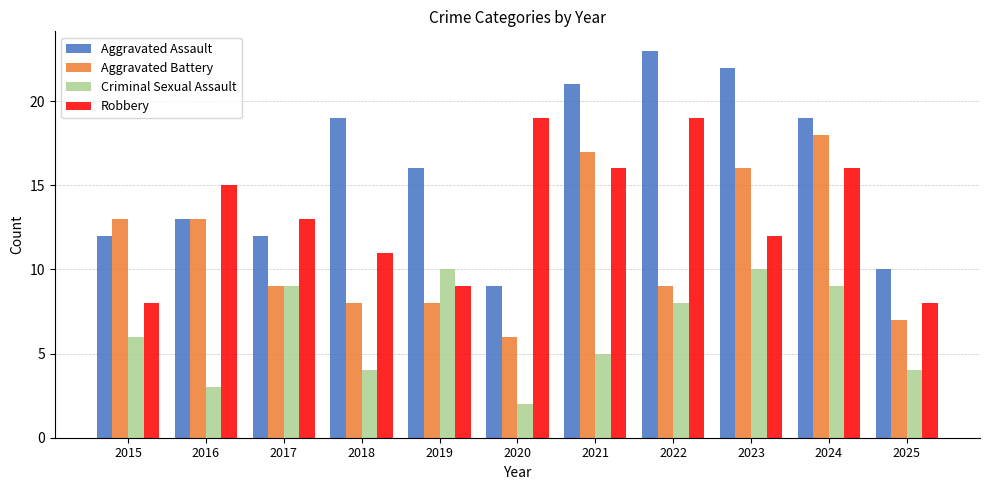

What is the total value across all series at 2019?

43